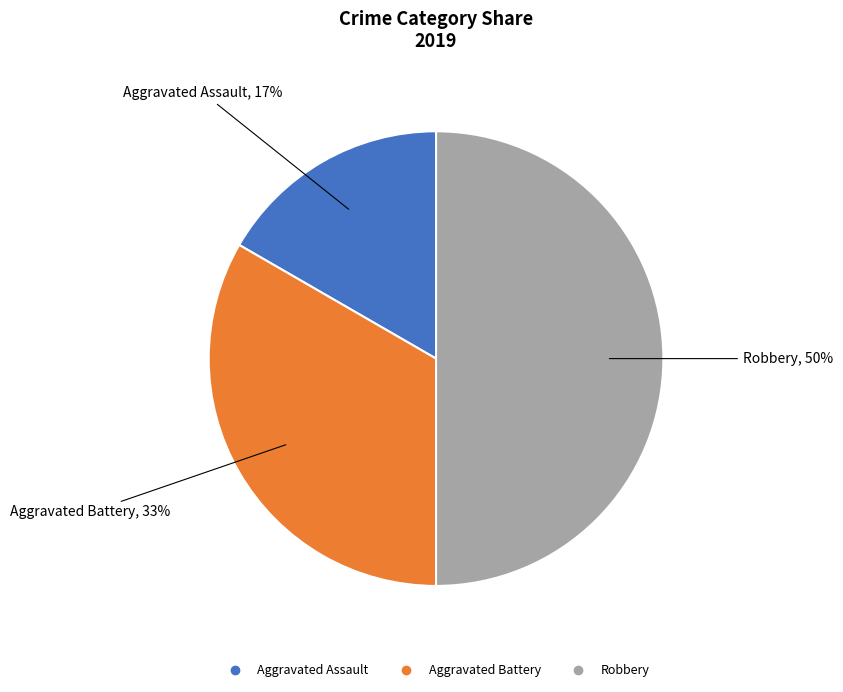

The Robbery slice represents 50% of the pie. True or false?

True